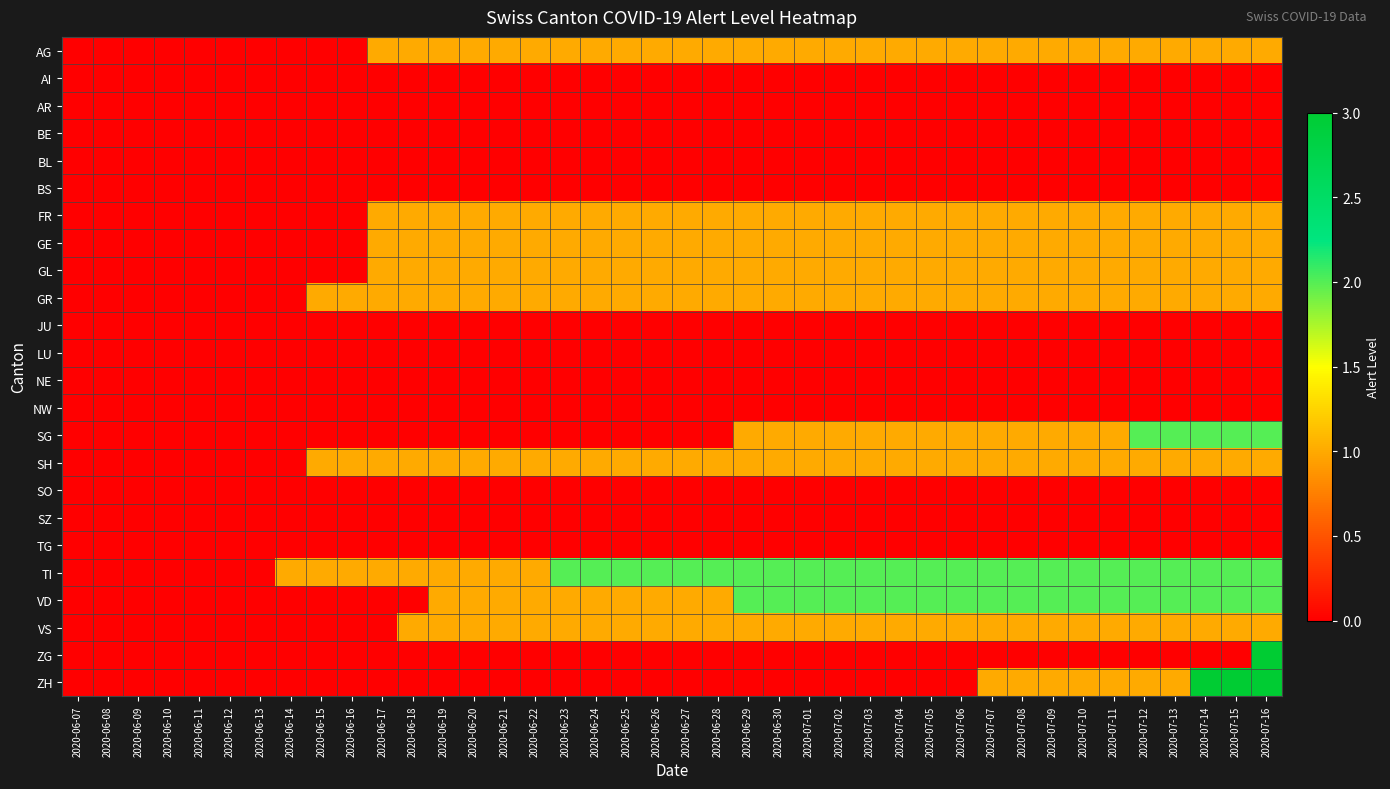

Which category has the highest value across all series?

2020-07-16